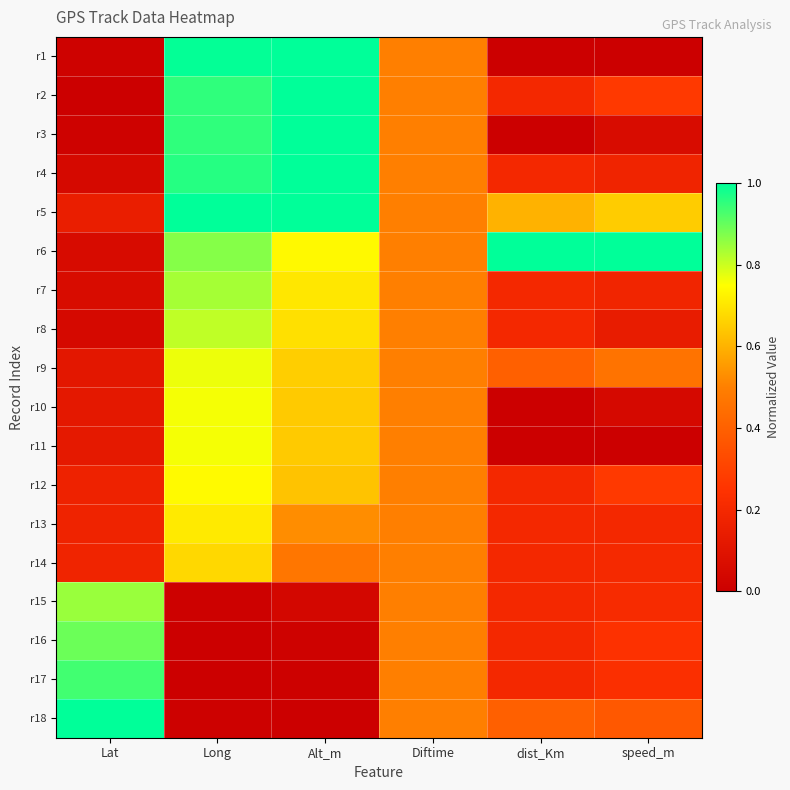

What is the maximum value shown in the chart?

1.0